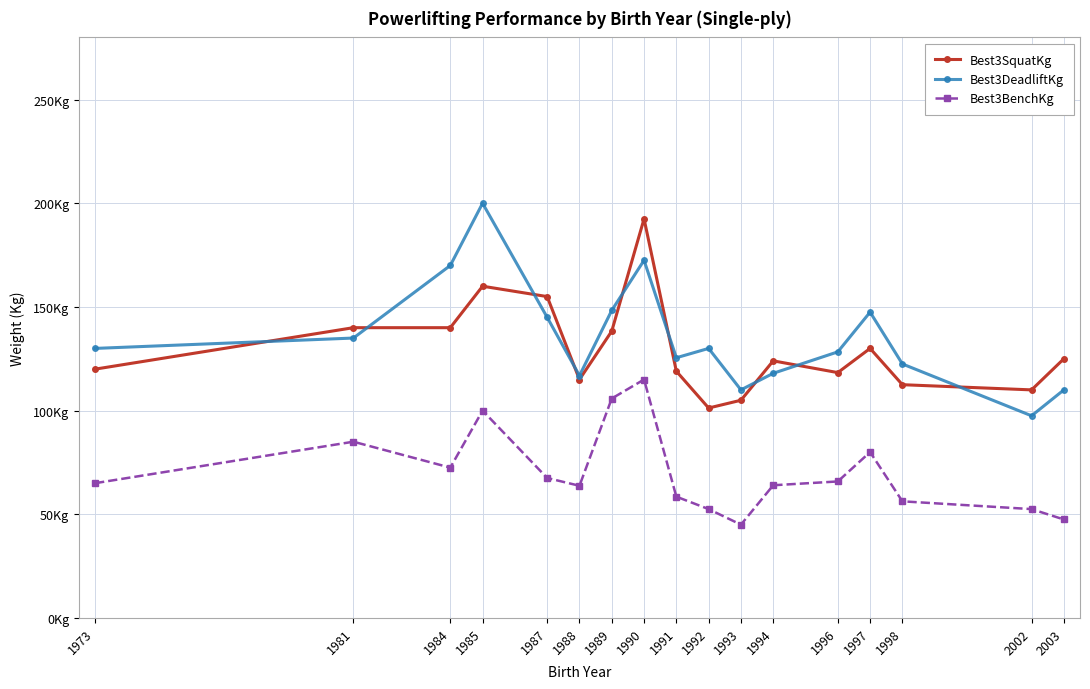

Does the chart have visible grid lines?

Yes